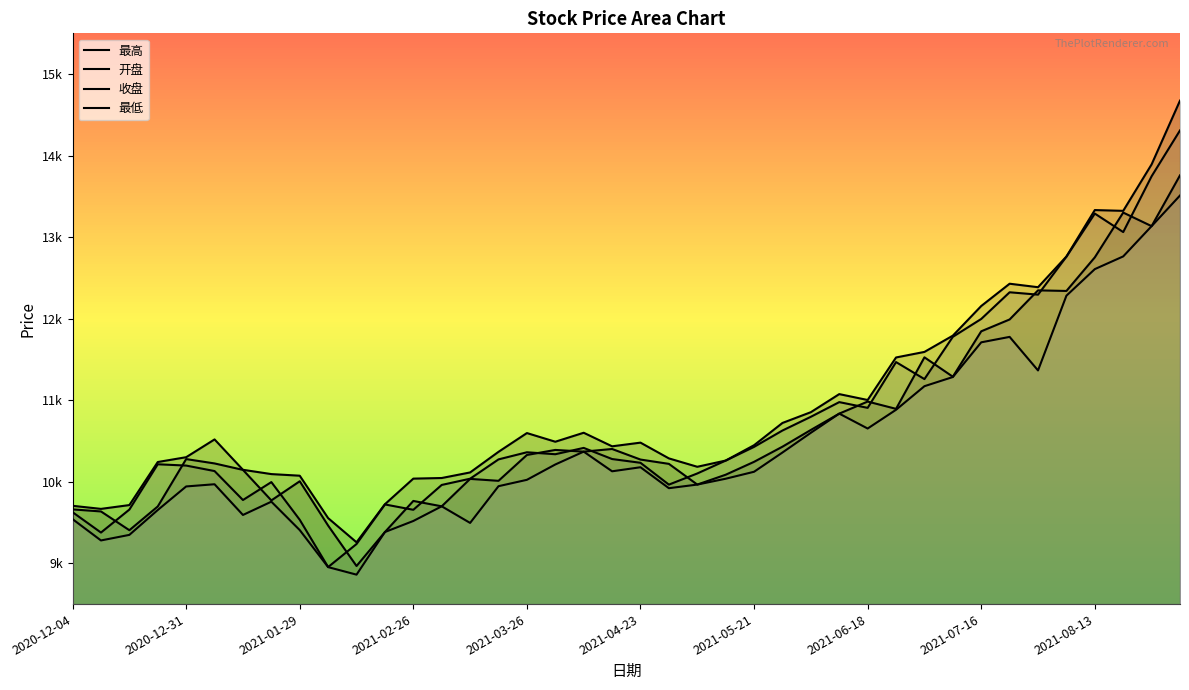

How many interior local peaks does the 开盘 series have?

10